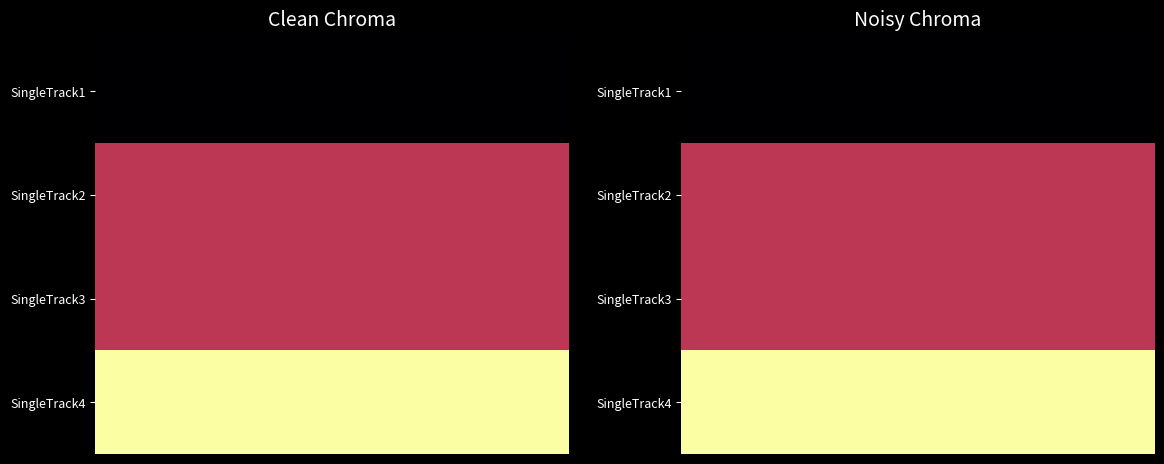

Rank the series by their maximum value, from highest to lowest.

SingleTrack4, SingleTrack2, SingleTrack3, SingleTrack1